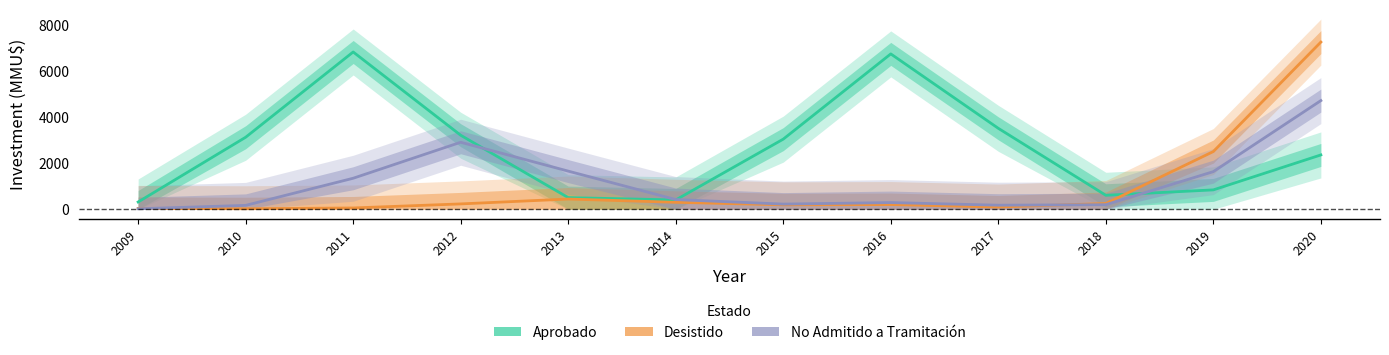

At which category does the chart reach its minimum across all series?

2009